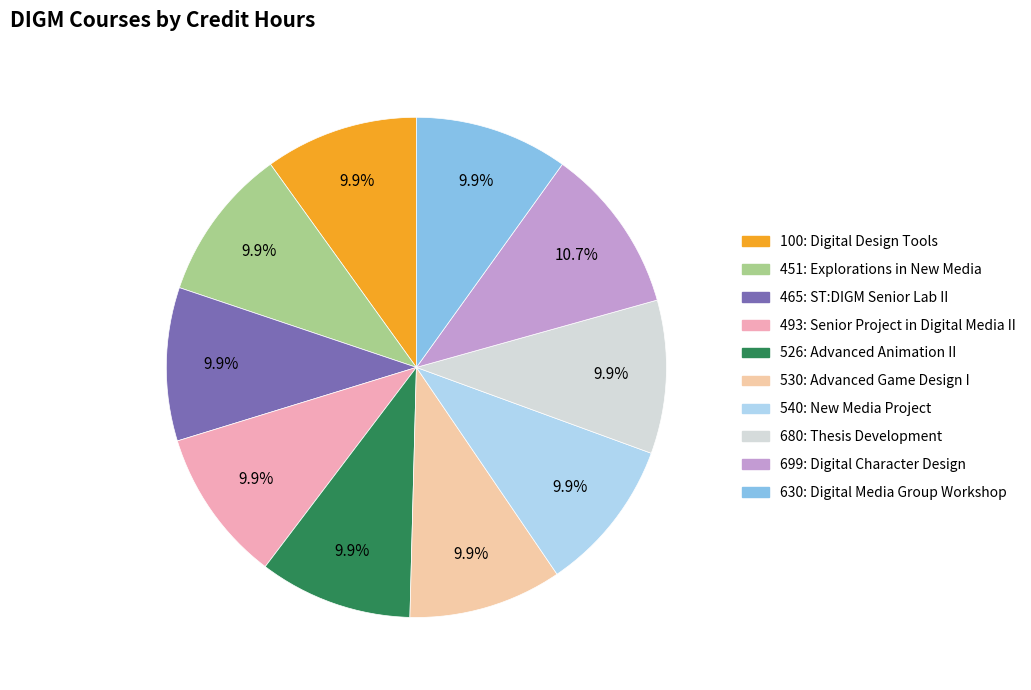

How many slices are in this pie chart?

10